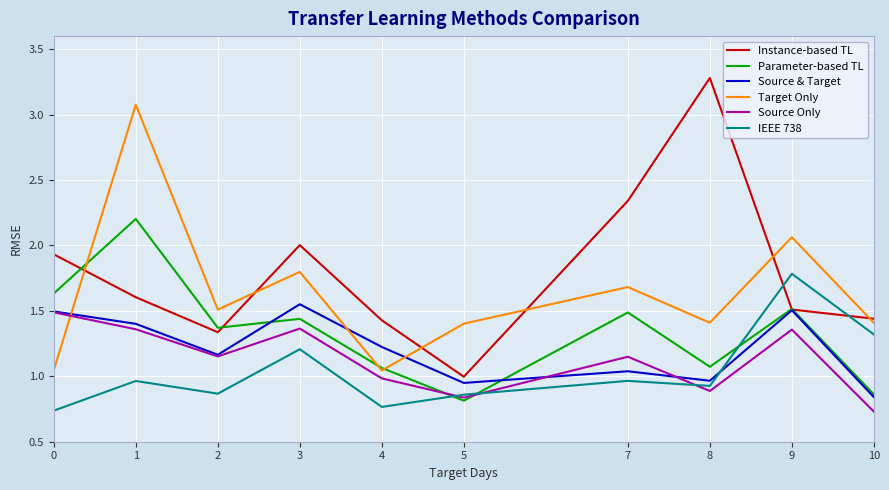

In Parameter-based TL, how many points are lower than both neighbors (excluding endpoints)?

3